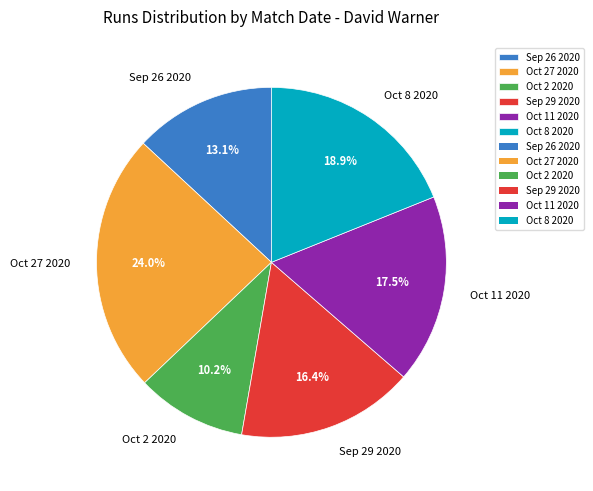

To the nearest percent, what portion does Oct 27 2020 represent?

24%